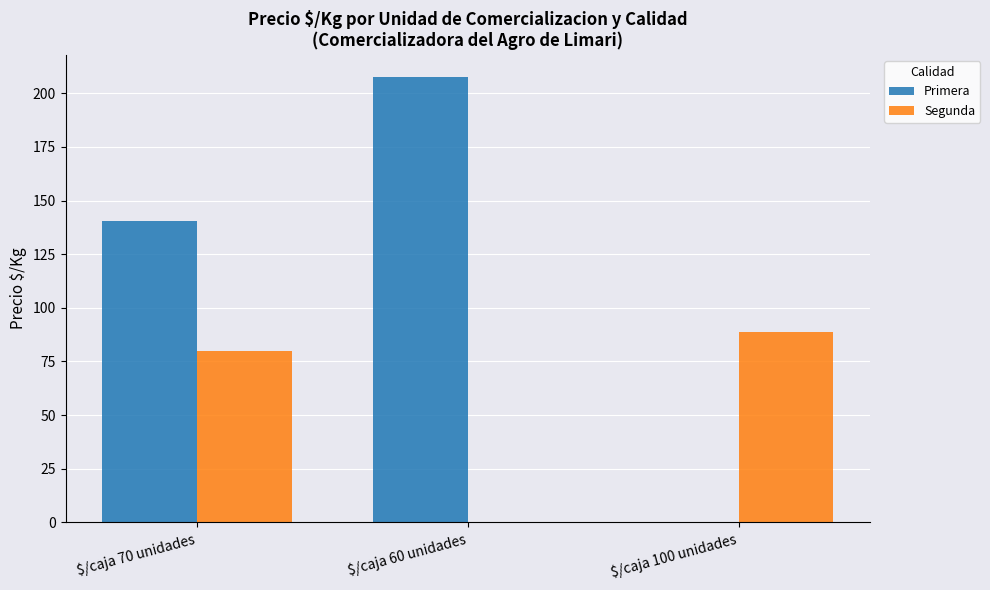

What is the sum of all Segunda values?

168.6